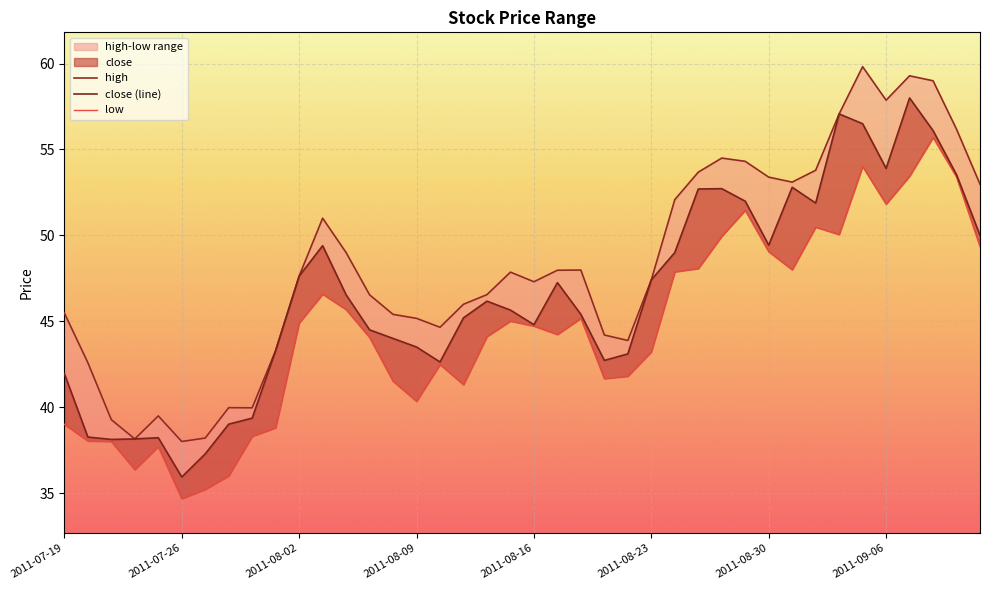

At which category does the chart reach its peak across all series?

2011-09-05